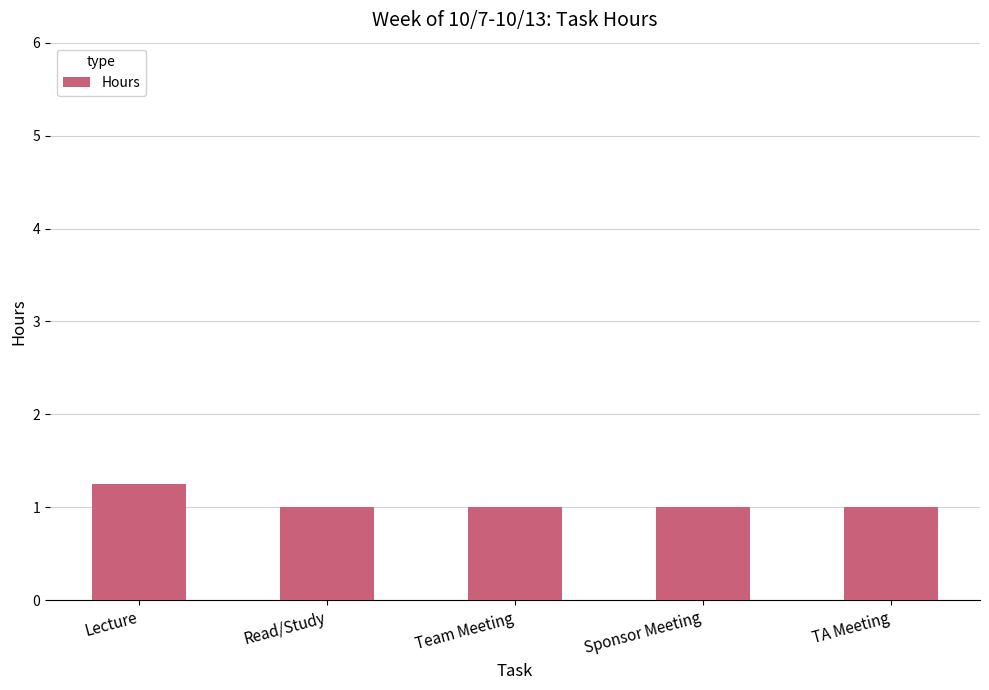

What position from the right is TA Meeting?

1